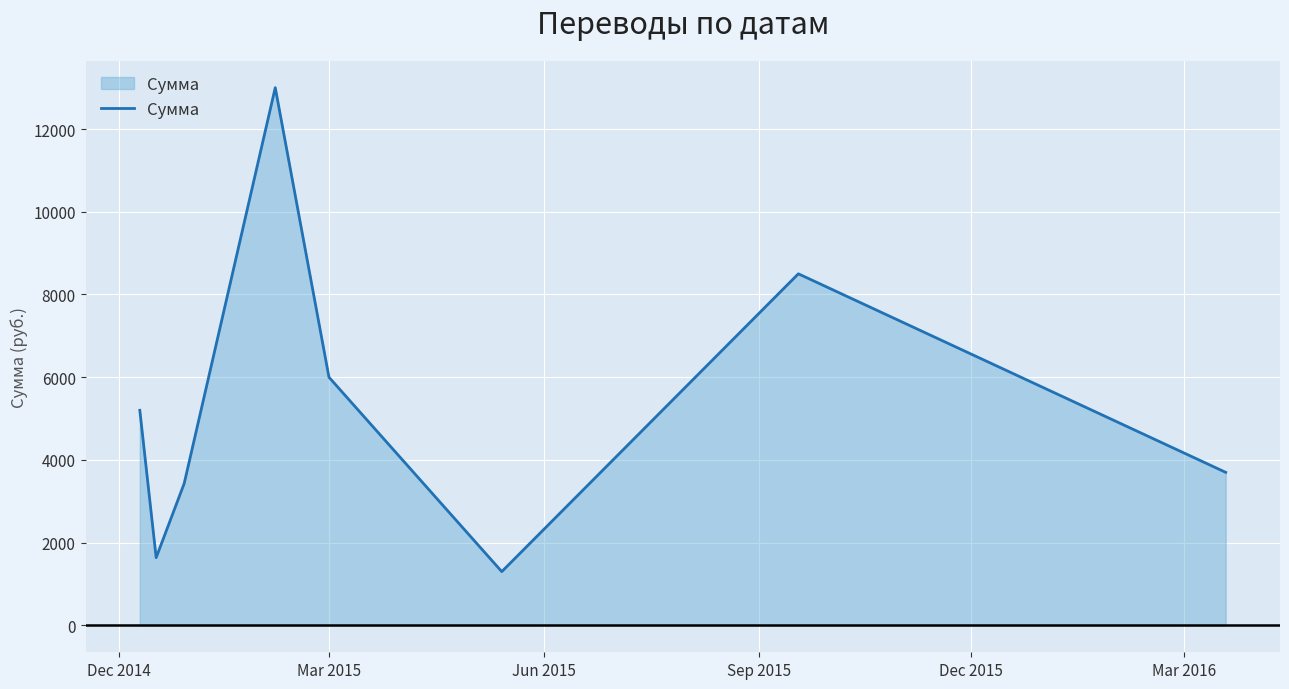

How many interior local valleys (lower than both neighbors) does the data have?

2